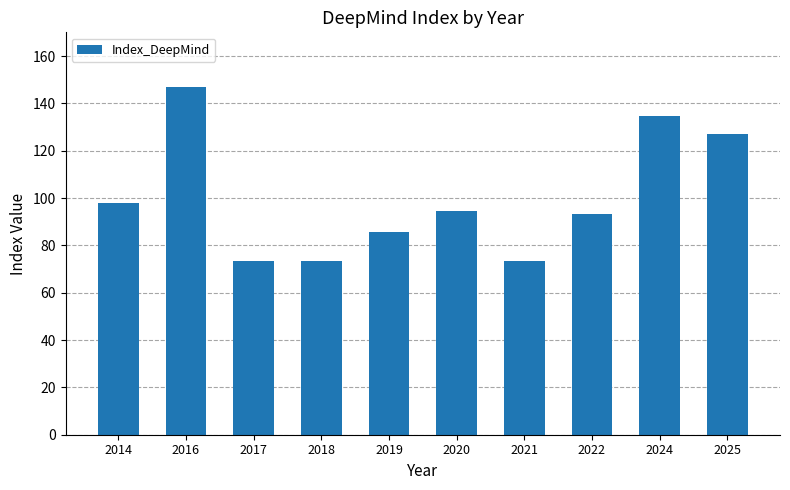

What is the value of the 7th bar from the left?

73.4